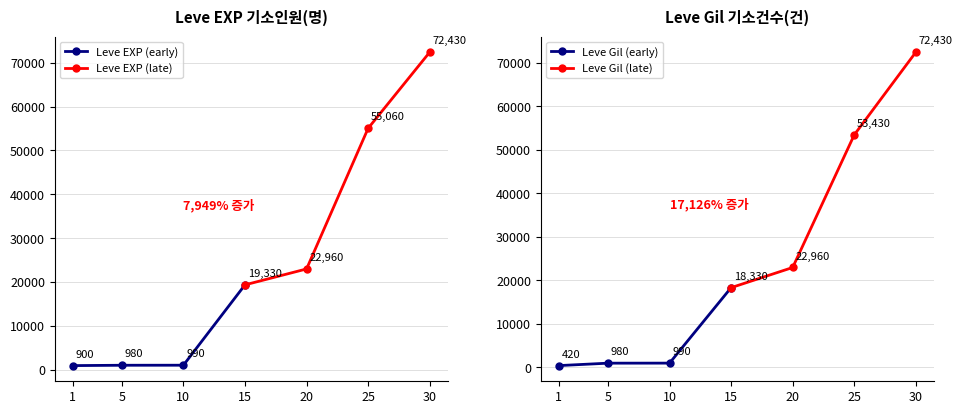

What are all the series names shown in the legend?

Leve EXP (early), Leve EXP (late), Leve Gil (early), Leve Gil (late)